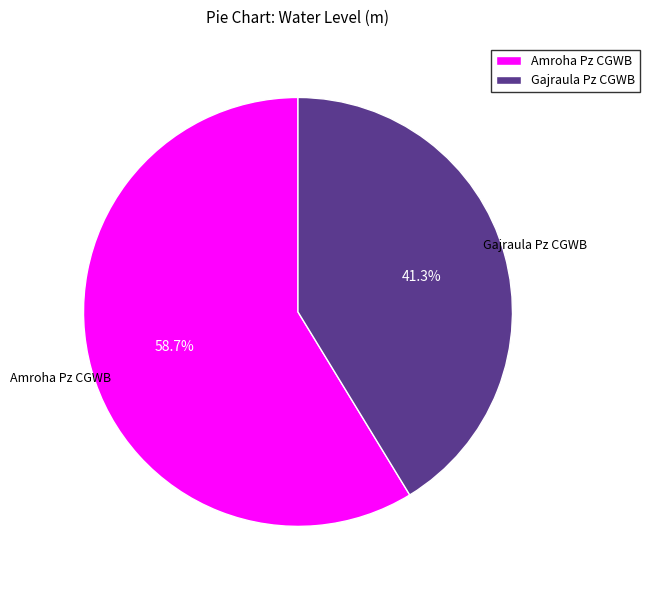

What is the ratio of the value at Gajraula Pz CGWB to the value at Amroha Pz CGWB?

0.7